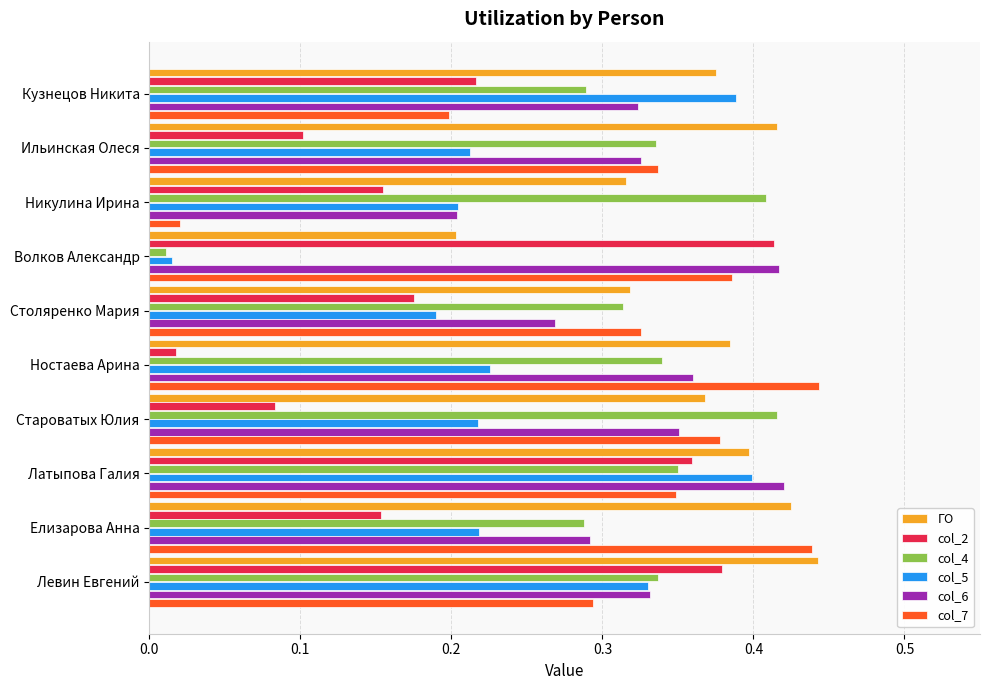

True or false: col_2 has a value of 0.2 at Столяренко Мария.

True